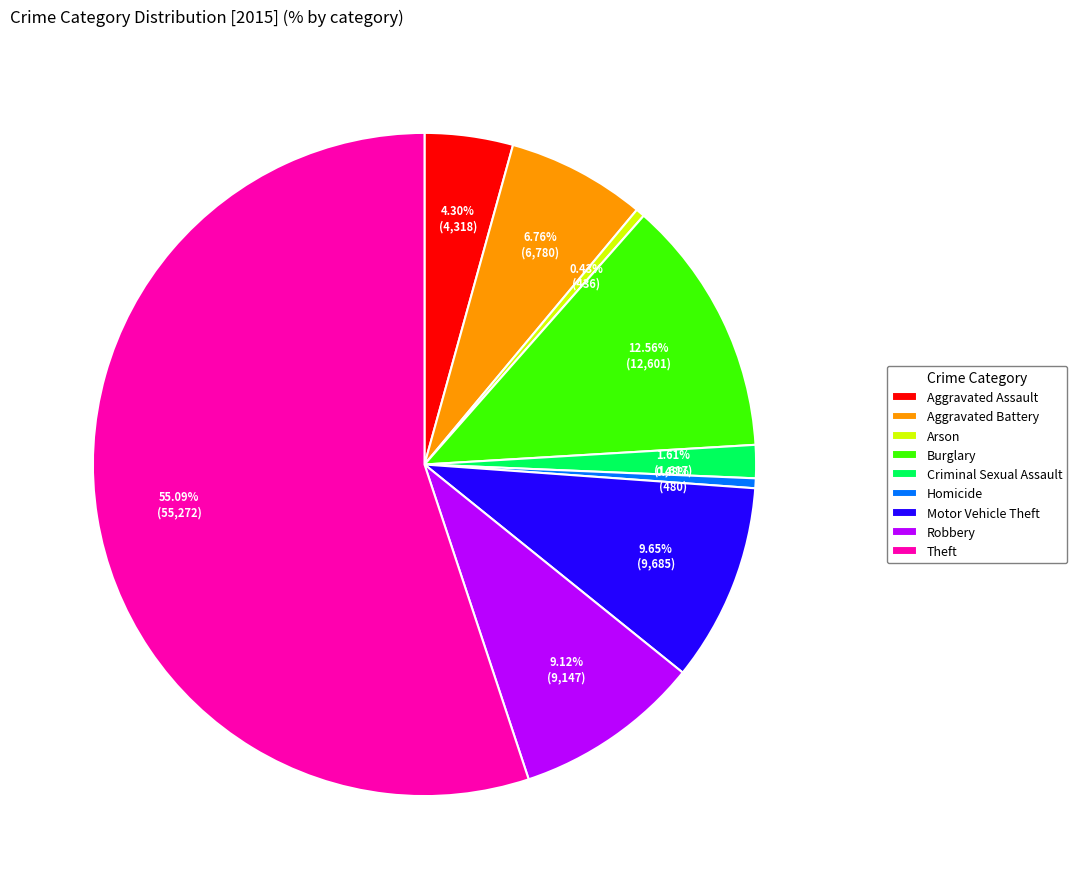

To the nearest percent, what percentage of the pie is Criminal Sexual Assault?

2%